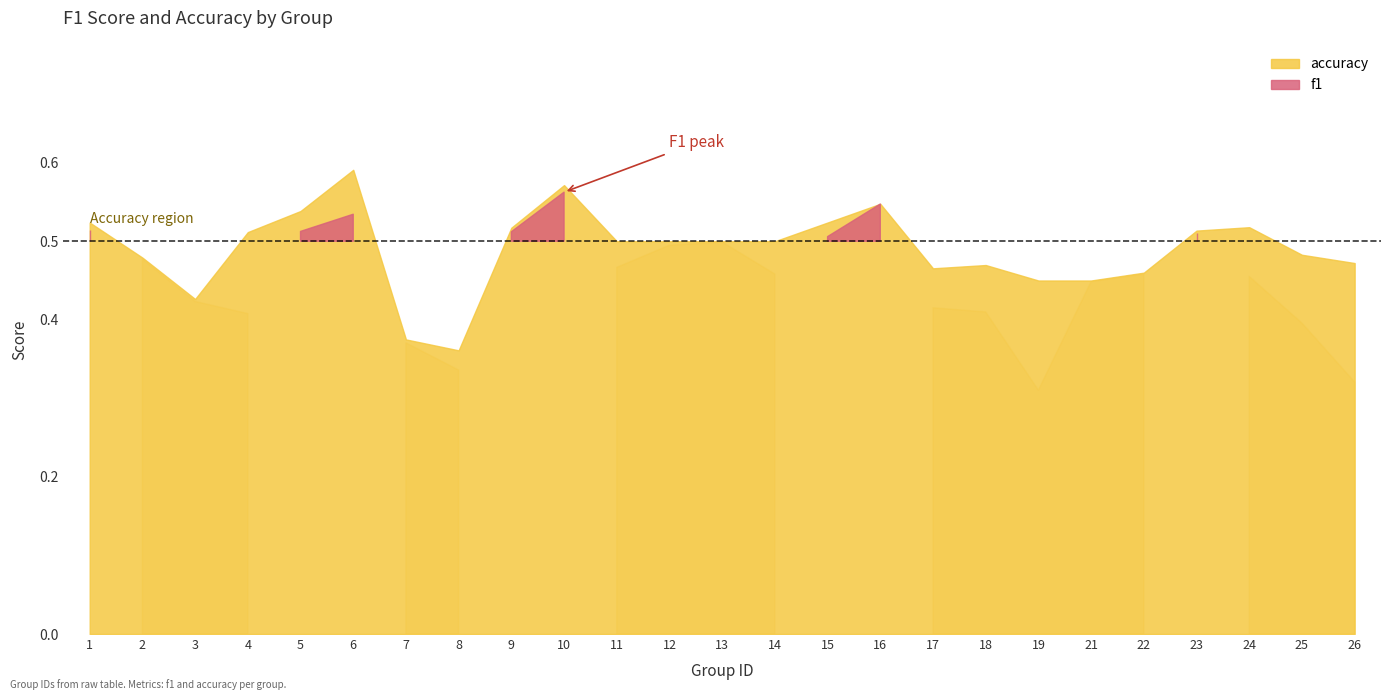

Is it true that f1 equals 0.3 at 22?

False